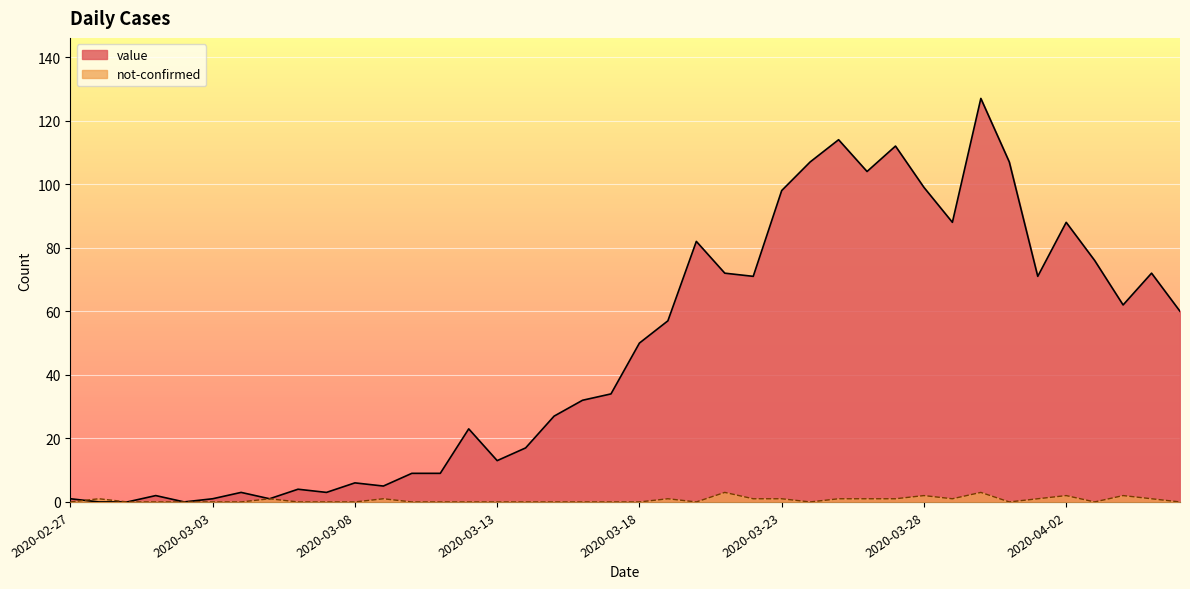

Where is the first local maximum for not-confirmed?

2020-02-28